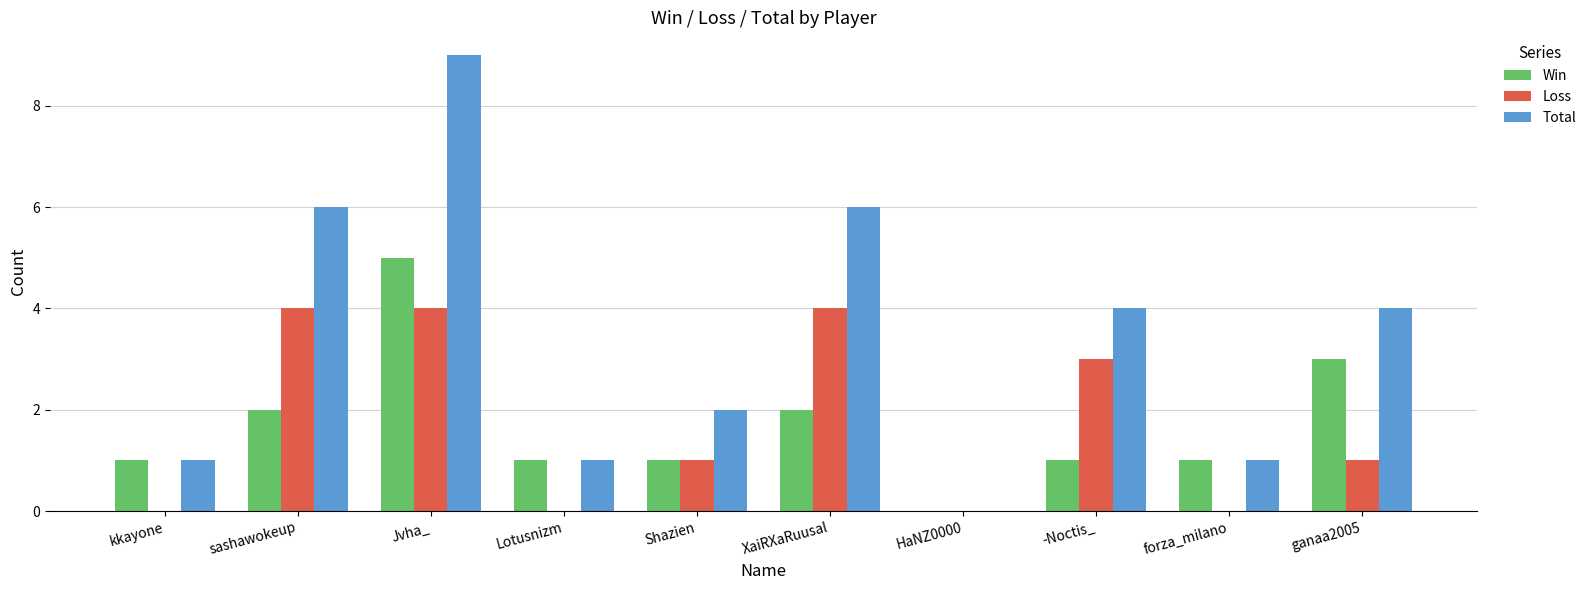

Which series has the largest range (max minus min)?

Total